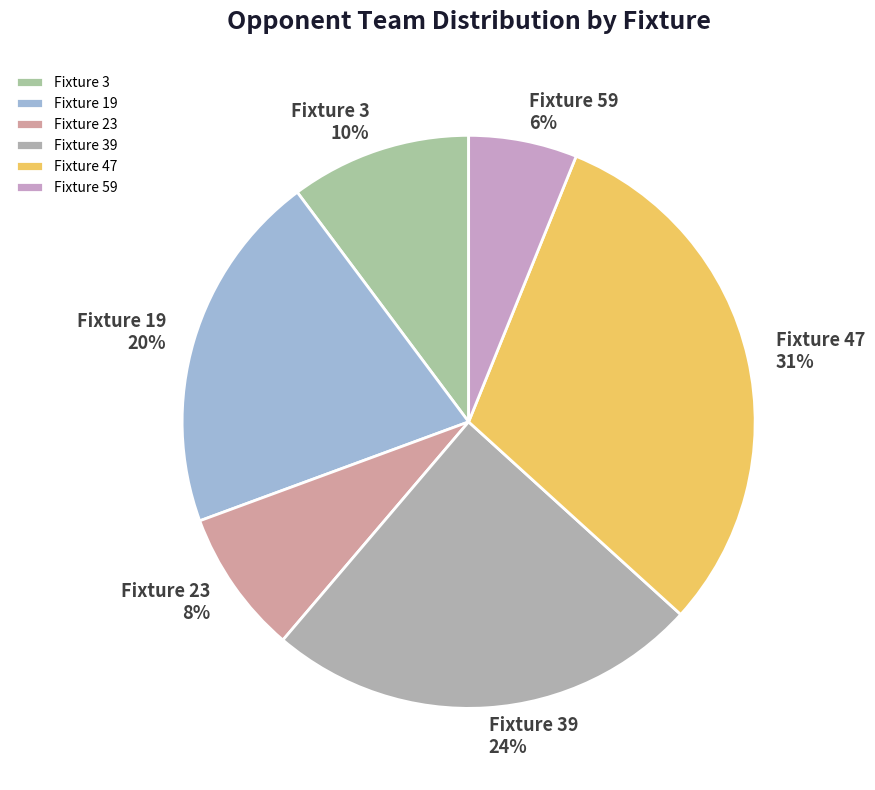

Is it true that Fixture 59 is 6% of the pie?

True